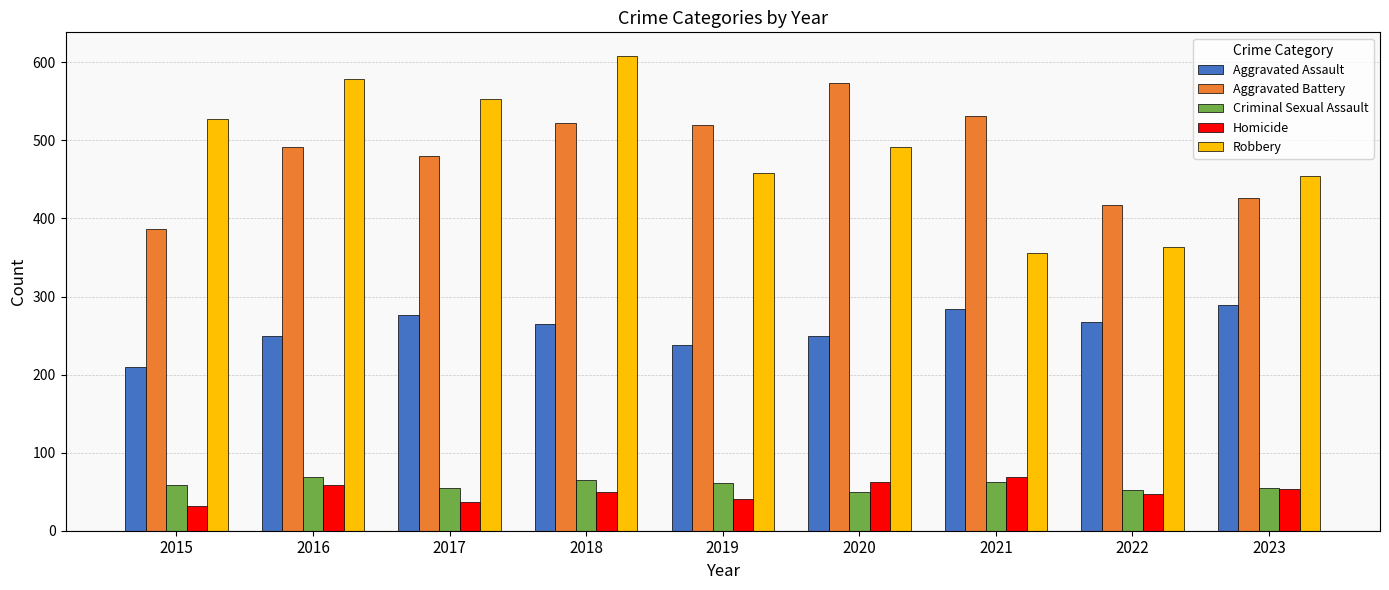

What is the lowest value of the Homicide series?

32